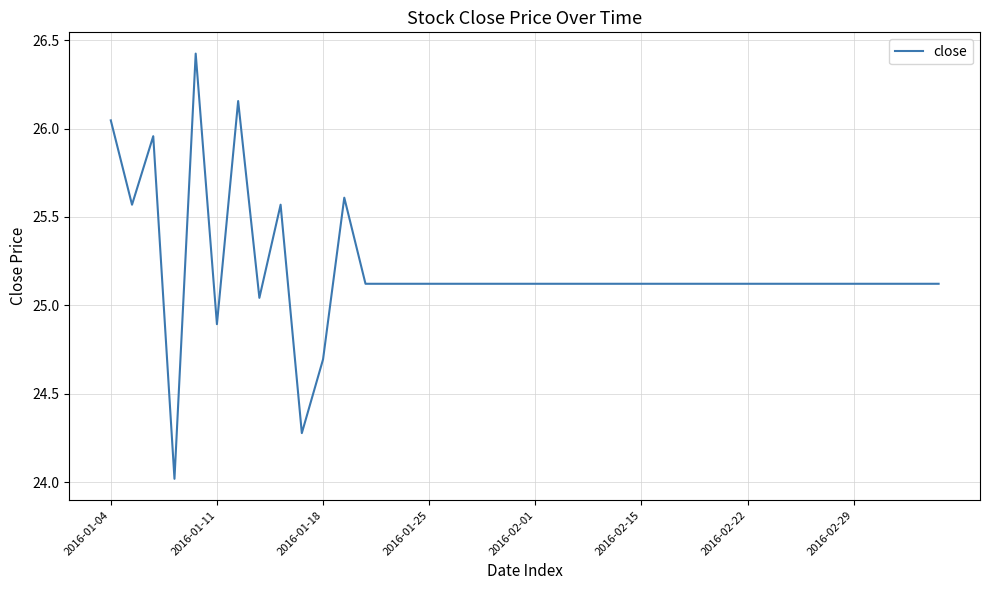

What is the smallest value displayed?

24.0